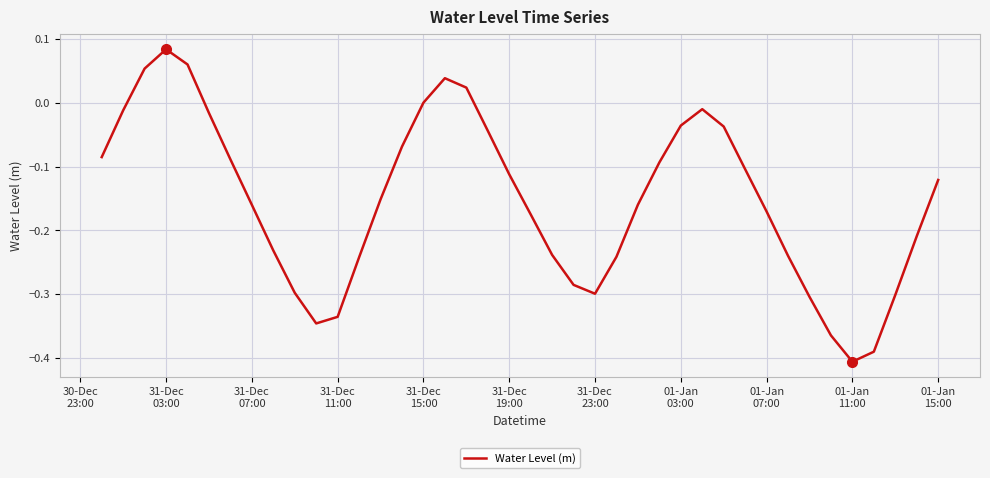

What is the difference between the maximum and minimum values?

0.5